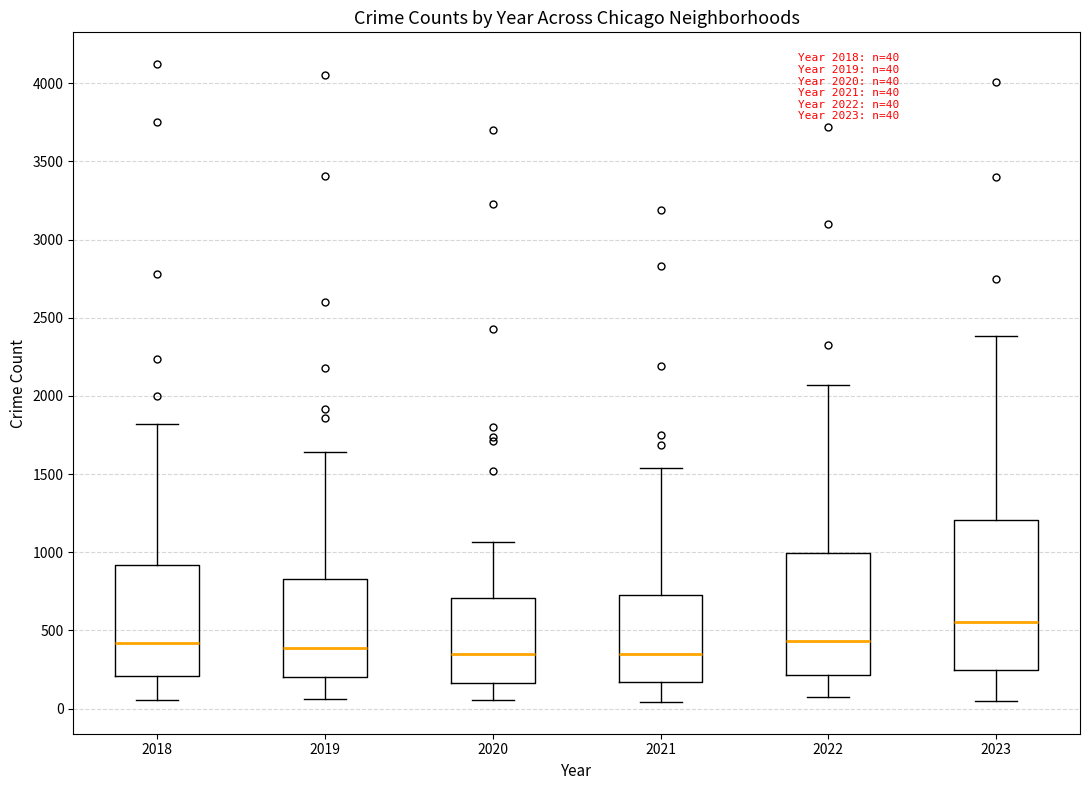

Comparing the boxes themselves (not the whiskers), which one is the tallest?

2023